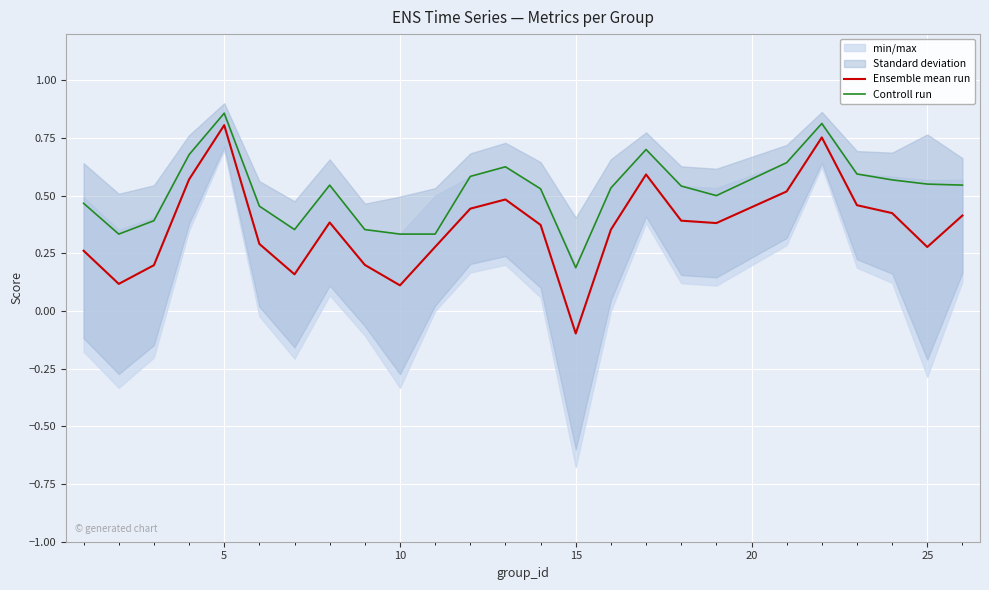

At how many categories does at least one series exceed 0?

25